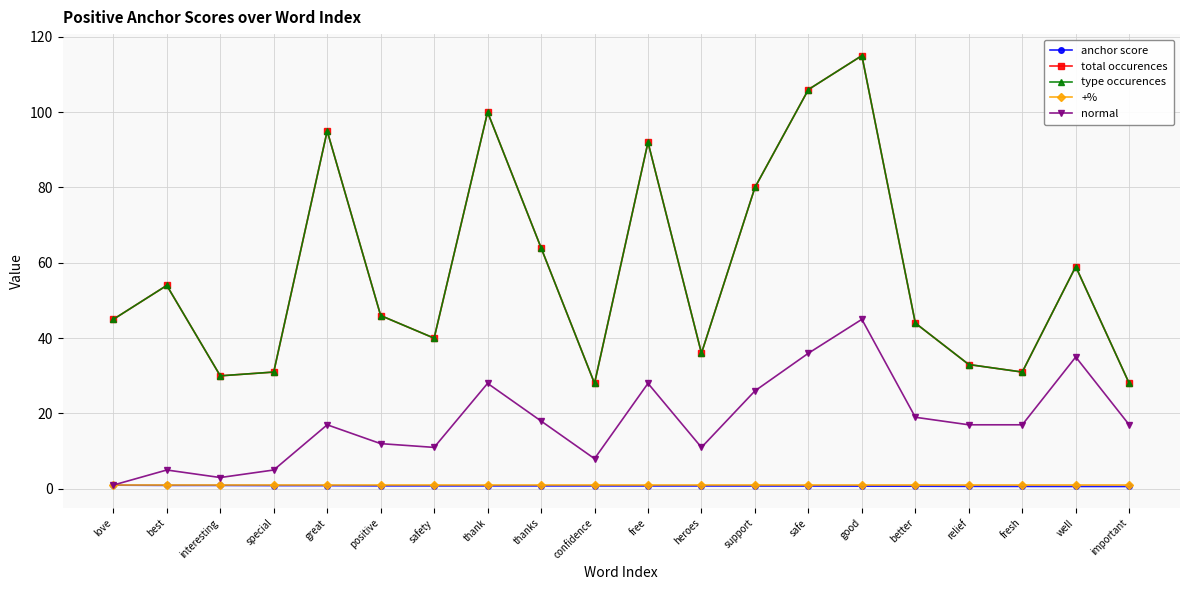

At which category does normal reach its first local valley?

interesting